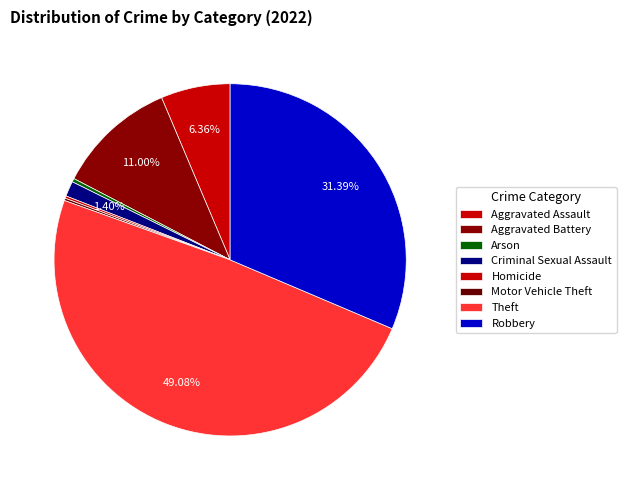

To the nearest percent, what is the difference between the largest and smallest slice percentages?

49%